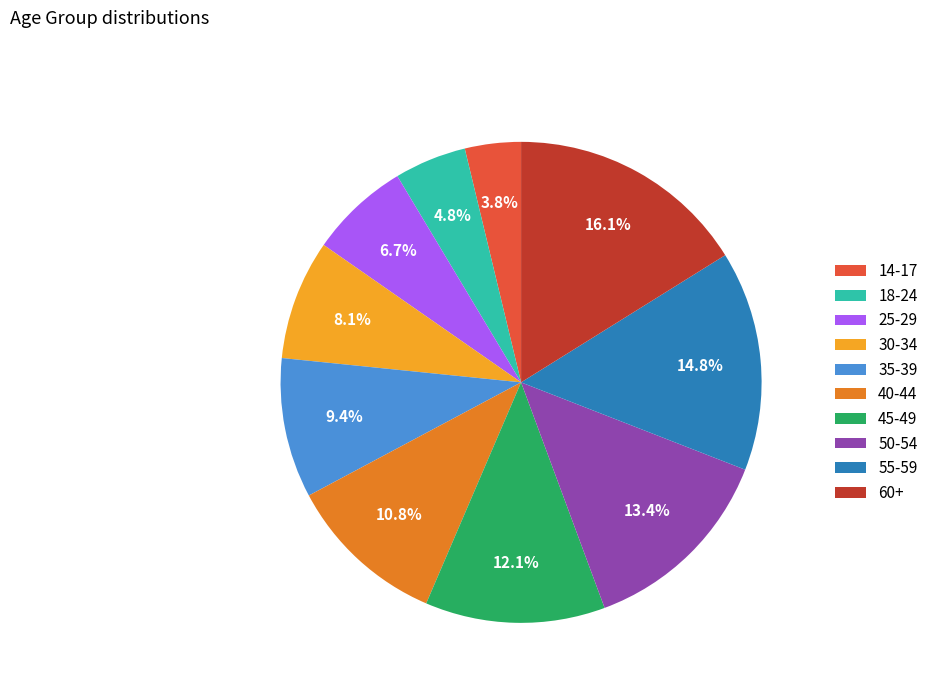

To the nearest percent, what is the average slice percentage?

10%